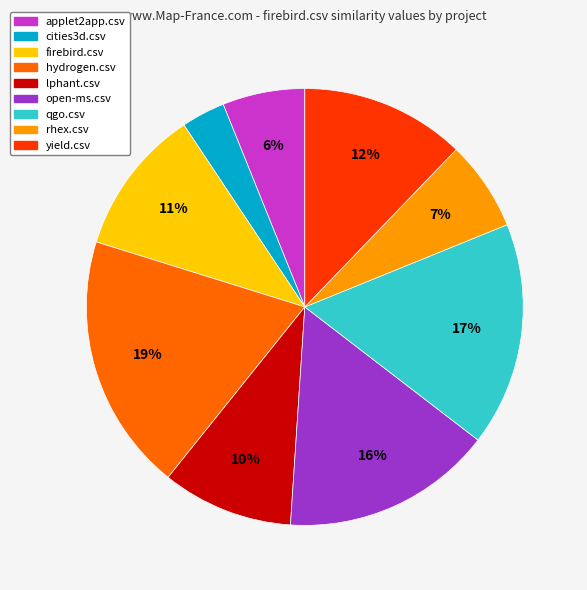

Does any single category account for the majority?

No